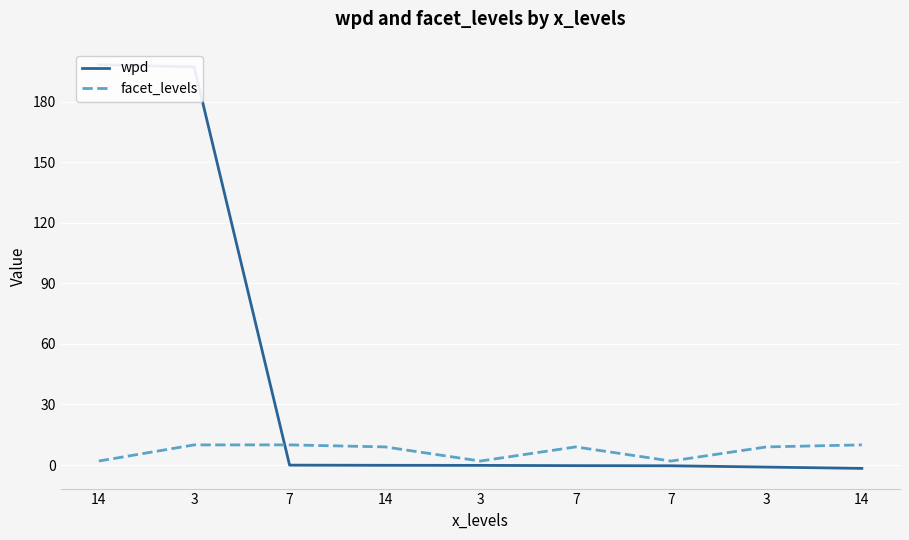

What is the sum of all wpd values?

391.9